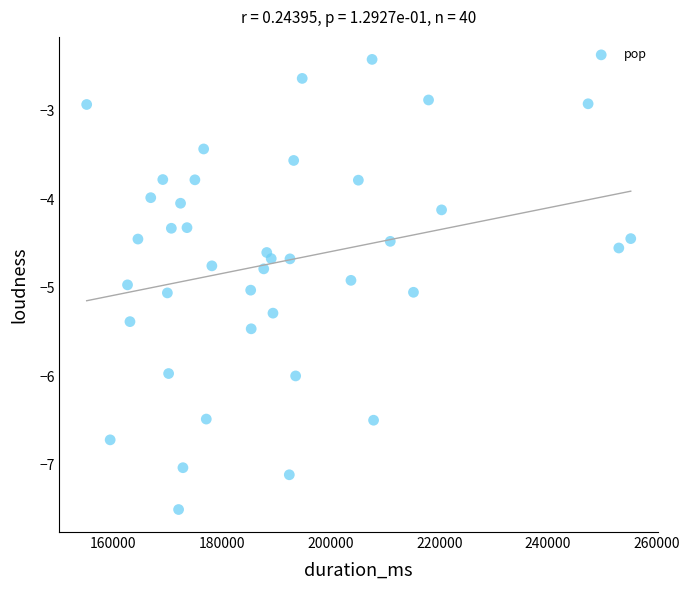

What is the range of Y values (max minus min)?

5.1